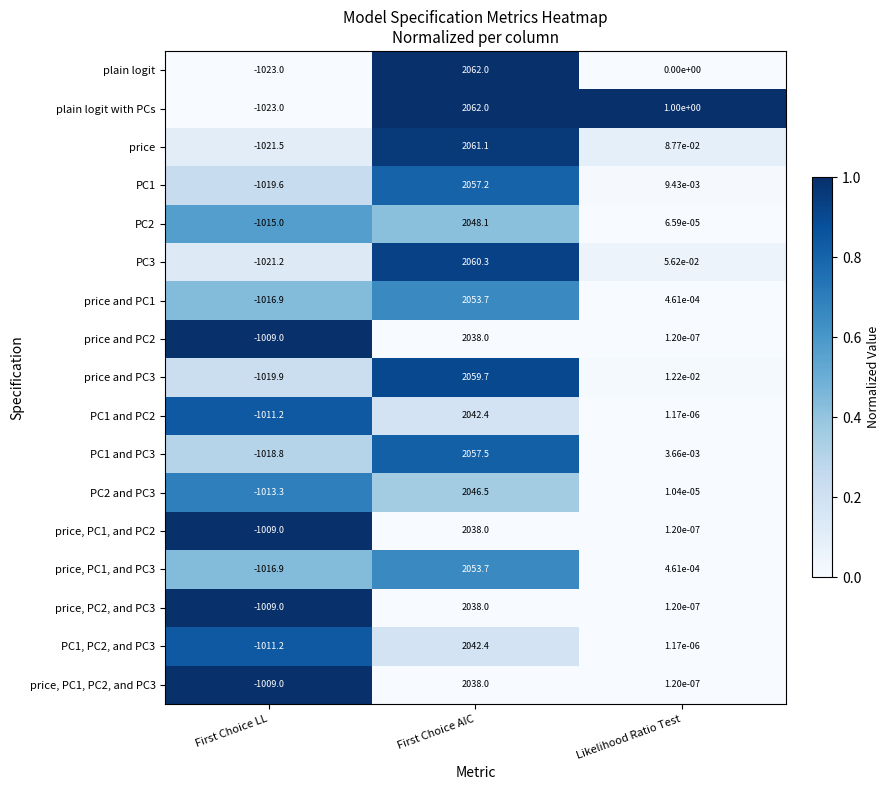

Rank the categories by price, PC2, and PC3 value from lowest to highest.

First Choice LL, Likelihood Ratio Test, First Choice AIC